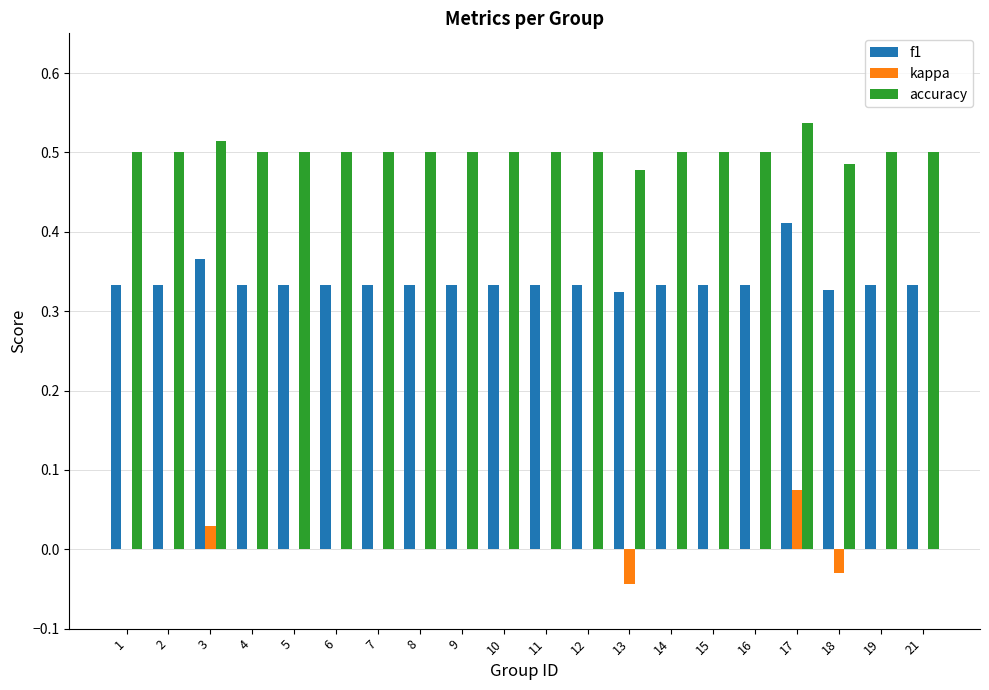

At which category is the sum across all series the highest?

17